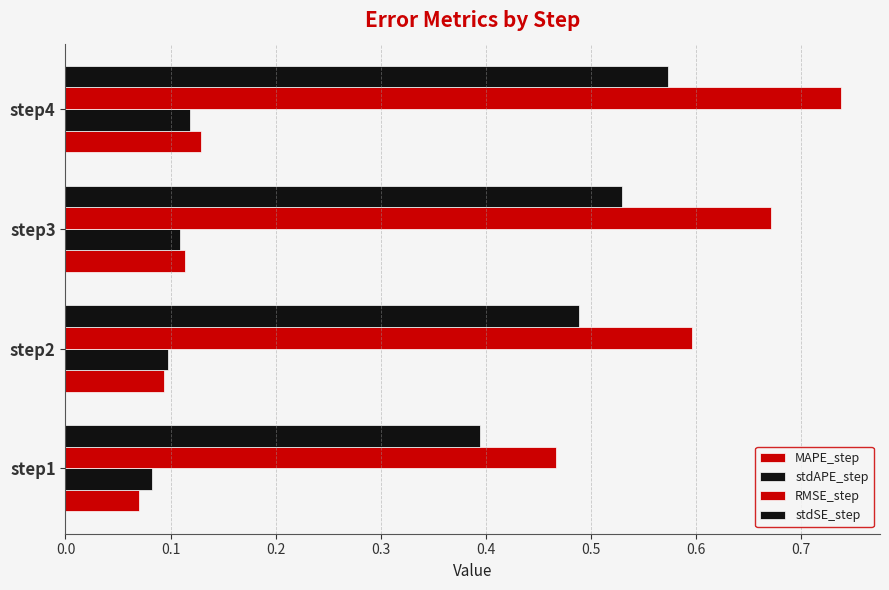

Count the number of categories in the chart.

4